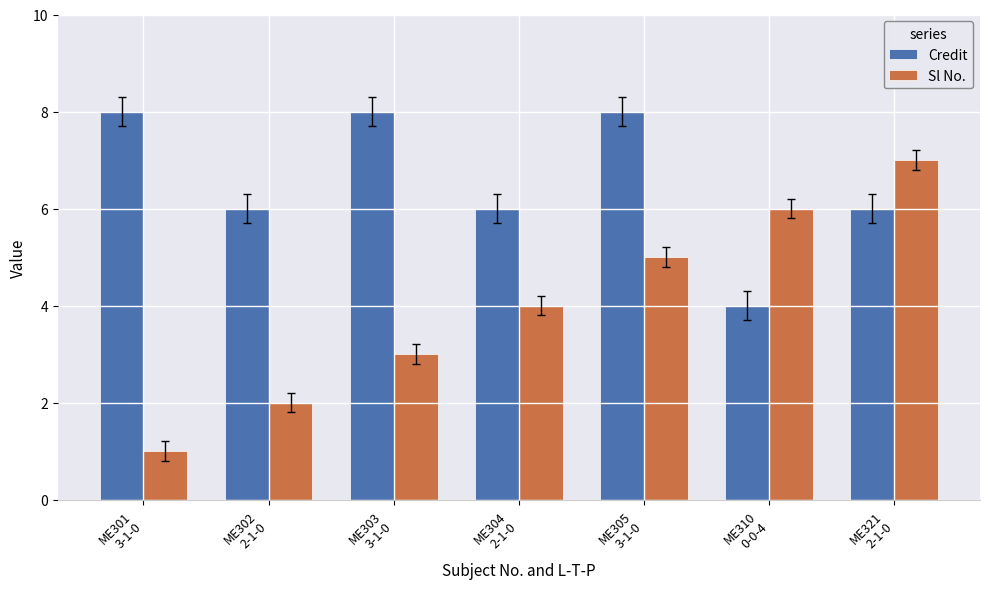

Reading left to right, what are all the values shown in this chart?

Credit: ME301
3-1-0=8	ME302
2-1-0=6	ME303
3-1-0=8	ME304
2-1-0=6	ME305
3-1-0=8	ME310
0-0-4=4	ME321
2-1-0=6
Sl No.: ME301
3-1-0=1	ME302
2-1-0=2	ME303
3-1-0=3	ME304
2-1-0=4	ME305
3-1-0=5	ME310
0-0-4=6	ME321
2-1-0=7